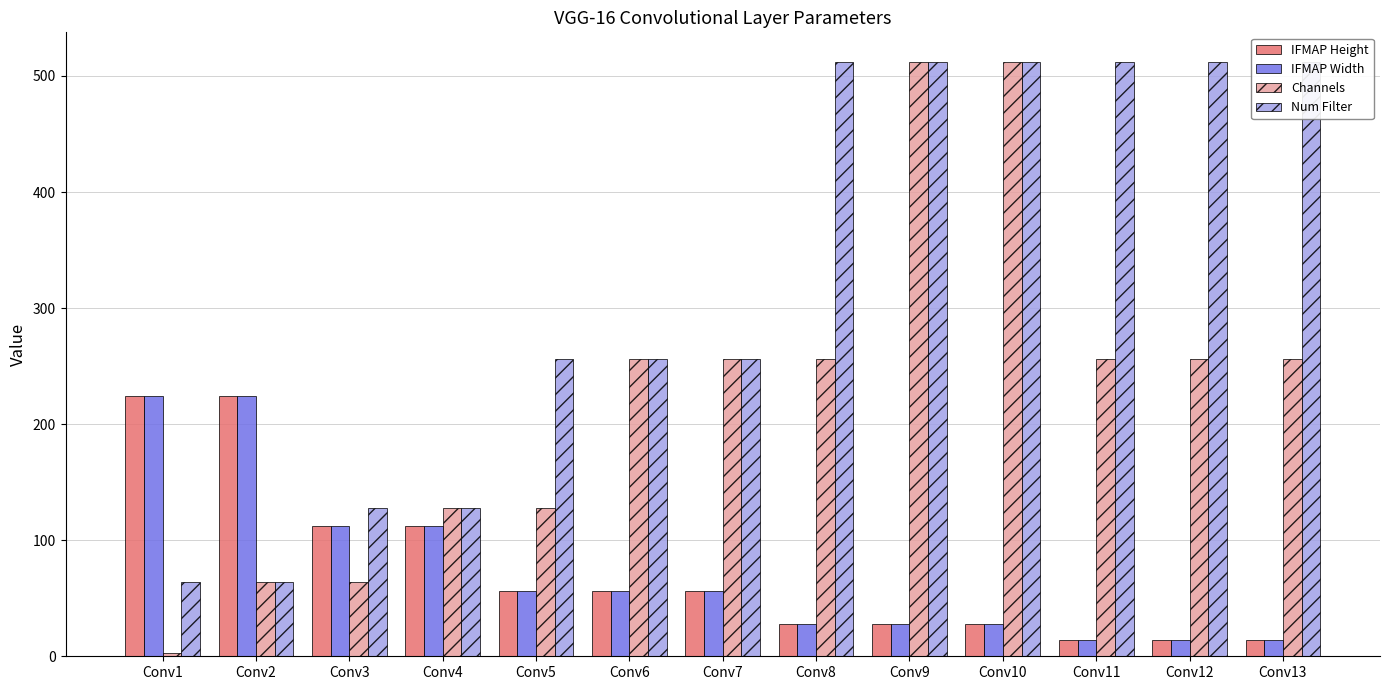

Reading left to right, what are all the values shown in this chart?

IFMAP Height: Conv1=224	Conv2=224	Conv3=112	Conv4=112	Conv5=56	Conv6=56	Conv7=56	Conv8=28	Conv9=28	Conv10=28	Conv11=14	Conv12=14	Conv13=14
IFMAP Width: Conv1=224	Conv2=224	Conv3=112	Conv4=112	Conv5=56	Conv6=56	Conv7=56	Conv8=28	Conv9=28	Conv10=28	Conv11=14	Conv12=14	Conv13=14
Channels: Conv1=3	Conv2=64	Conv3=64	Conv4=128	Conv5=128	Conv6=256	Conv7=256	Conv8=256	Conv9=512	Conv10=512	Conv11=256	Conv12=256	Conv13=256
Num Filter: Conv1=64	Conv2=64	Conv3=128	Conv4=128	Conv5=256	Conv6=256	Conv7=256	Conv8=512	Conv9=512	Conv10=512	Conv11=512	Conv12=512	Conv13=512